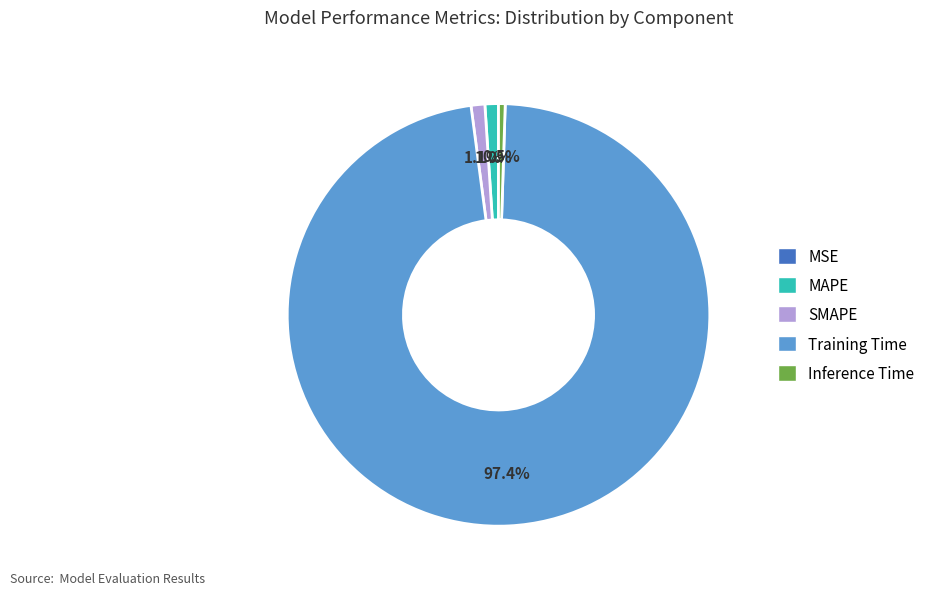

Is Training Time the majority of the pie?

Yes